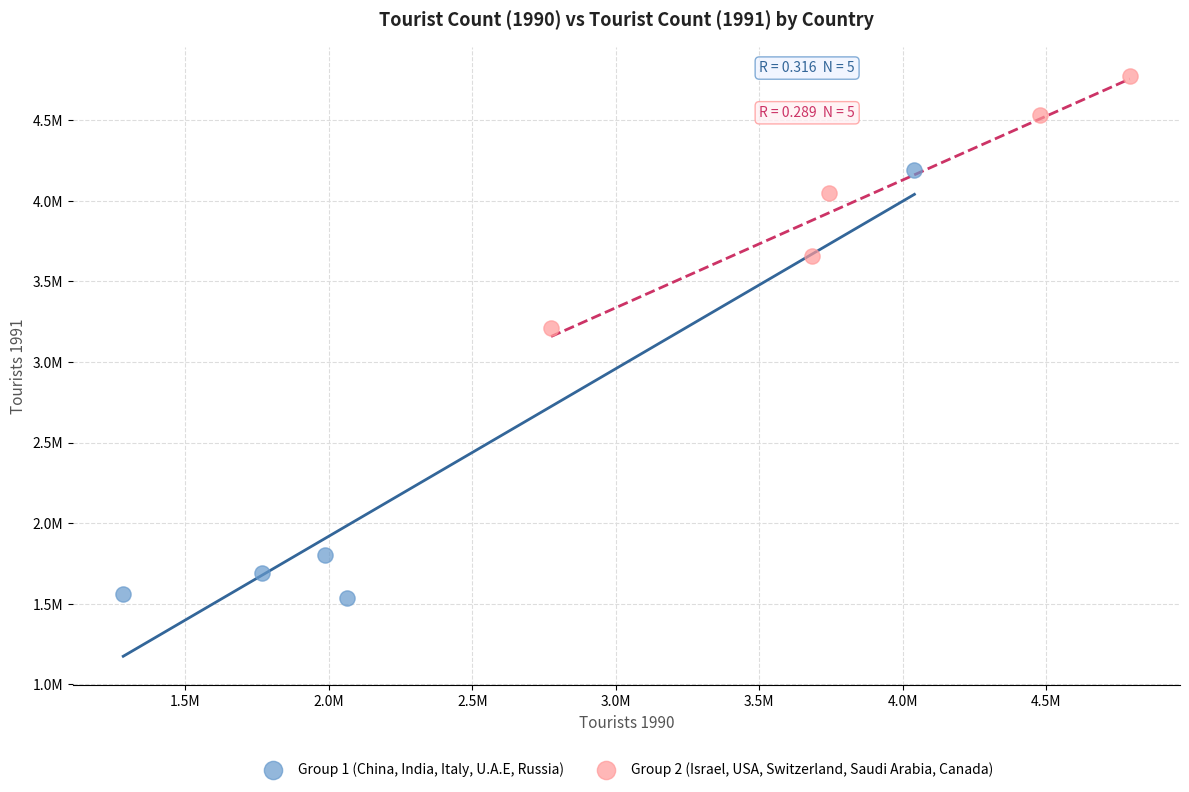

What are all the series names shown in the legend?

Group 1 (China, India, Italy, U.A.E, Russia), Group 2 (Israel, USA, Switzerland, Saudi Arabia, Canada)